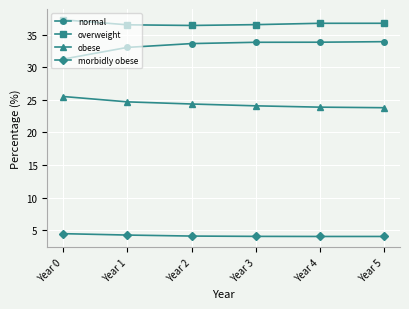

The value of normal at Year 2 is 33.6. True or false?

True